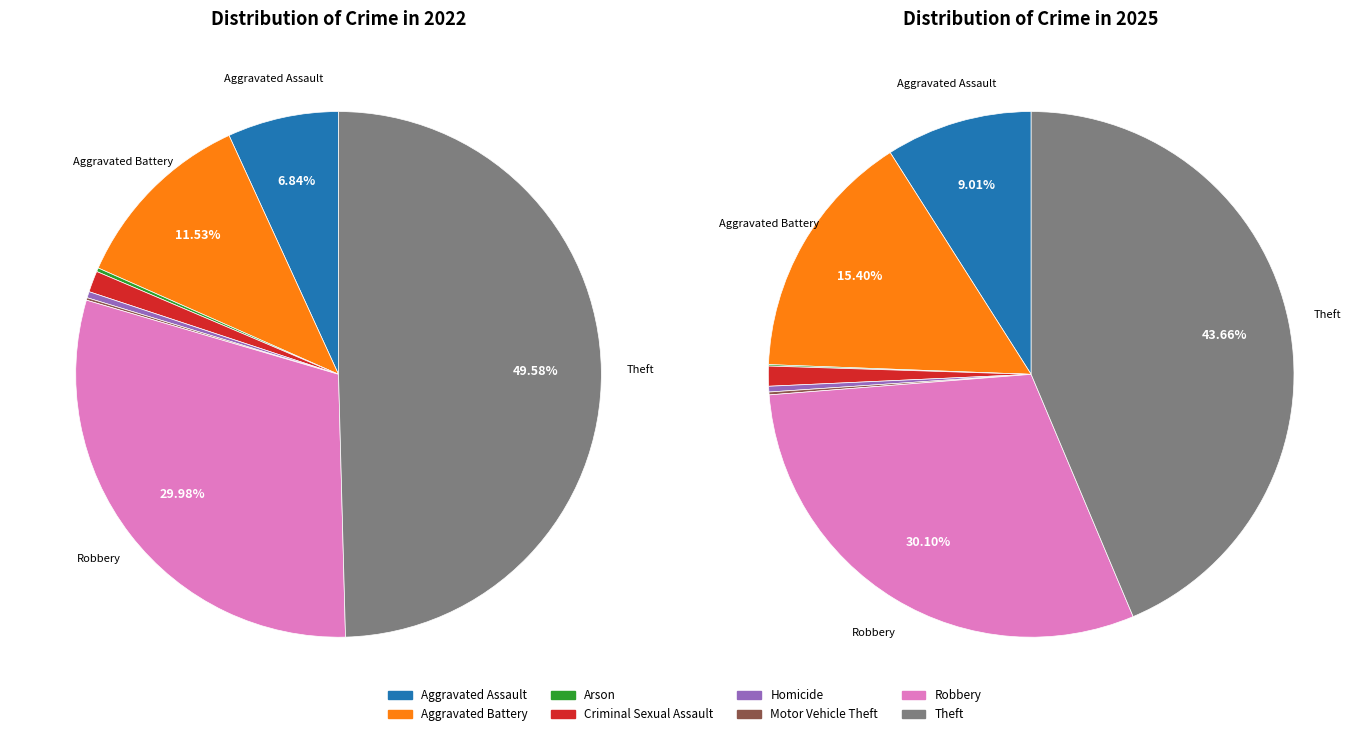

The 4 slice represents 0% of the pie. True or false?

True